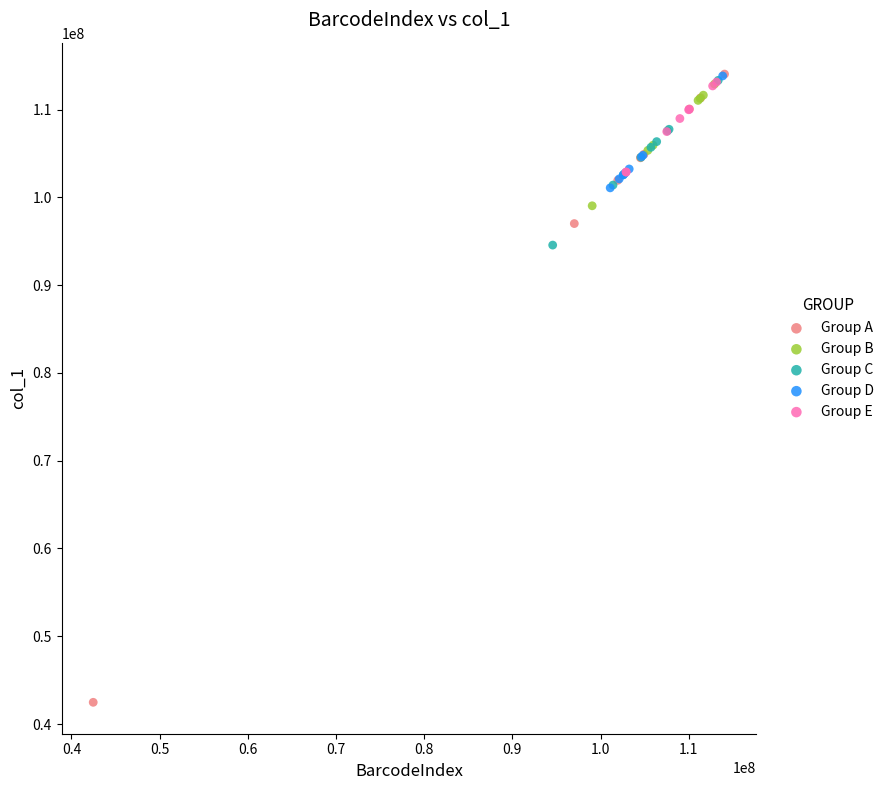

Which series contains the lowest Y value?

Group A